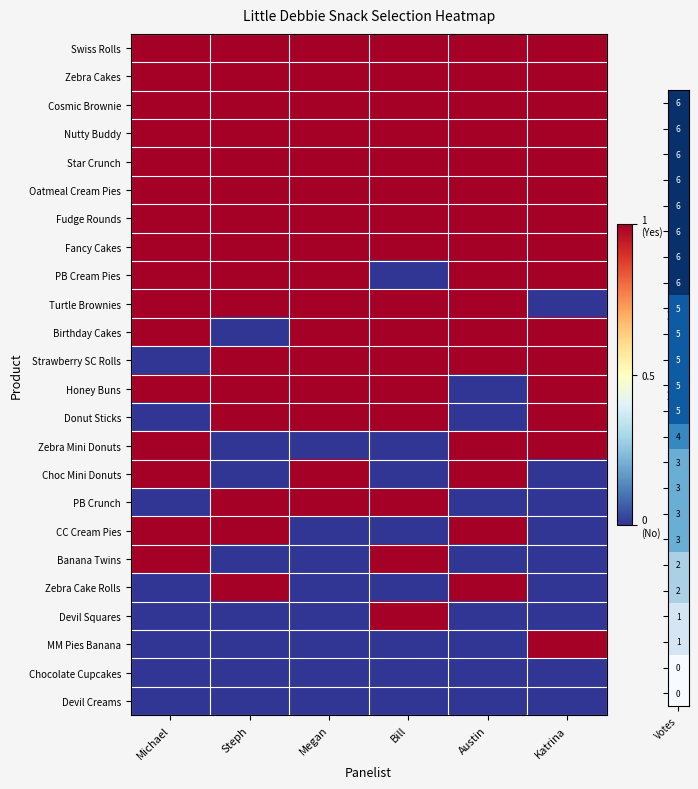

Which series has the widest spread of values?

PB Cream Pies